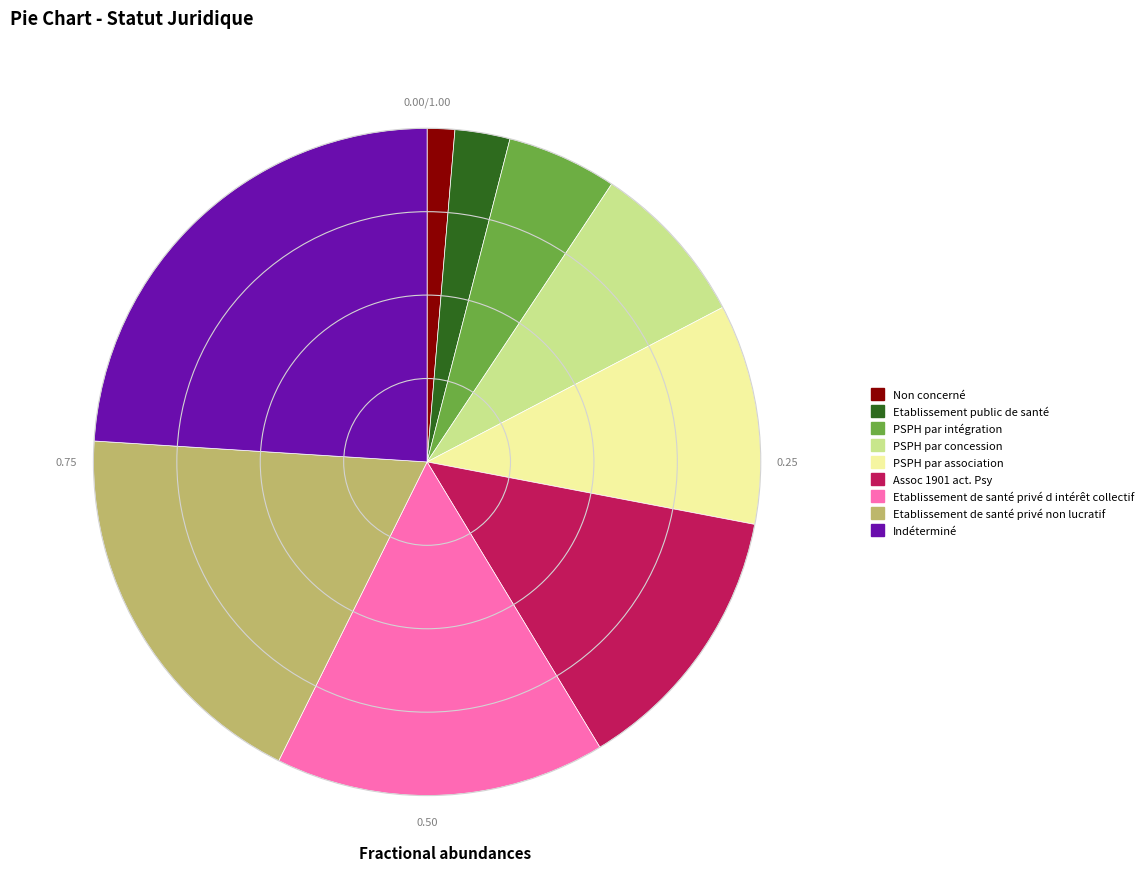

Count the number of slices in the pie.

9